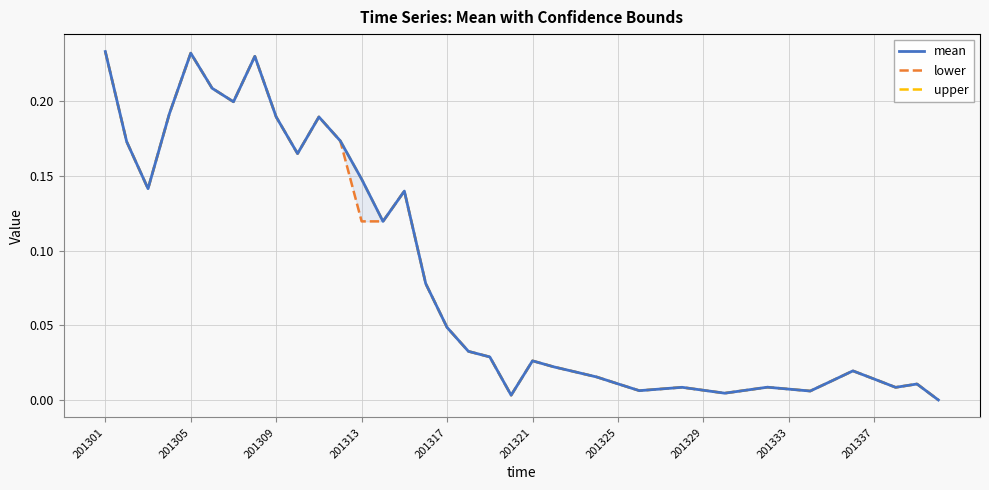

How many interior local peaks does the upper series have?

9